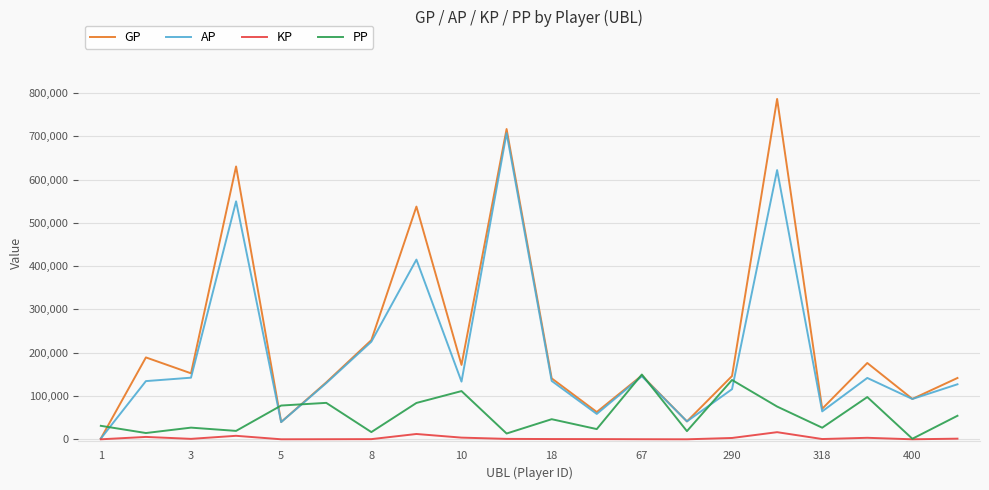

Which series has the widest spread of values?

GP